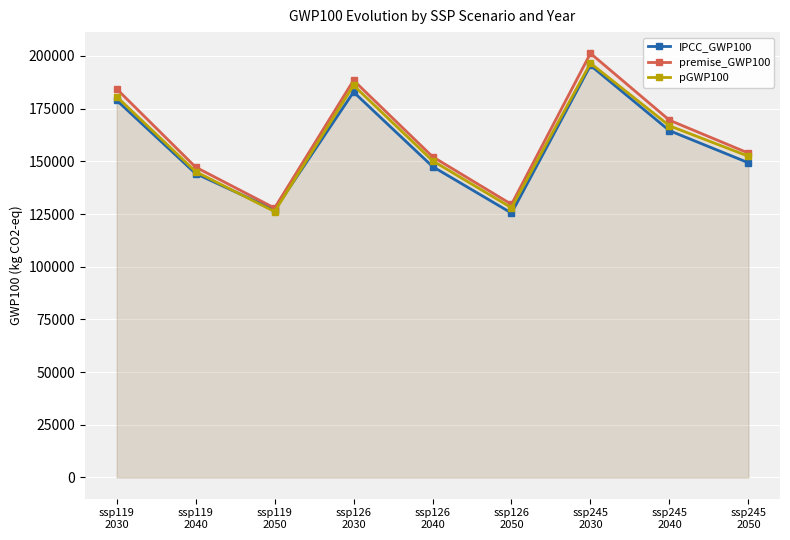

True or false: pGWP100 has more than 2 points higher than both neighbors.

False